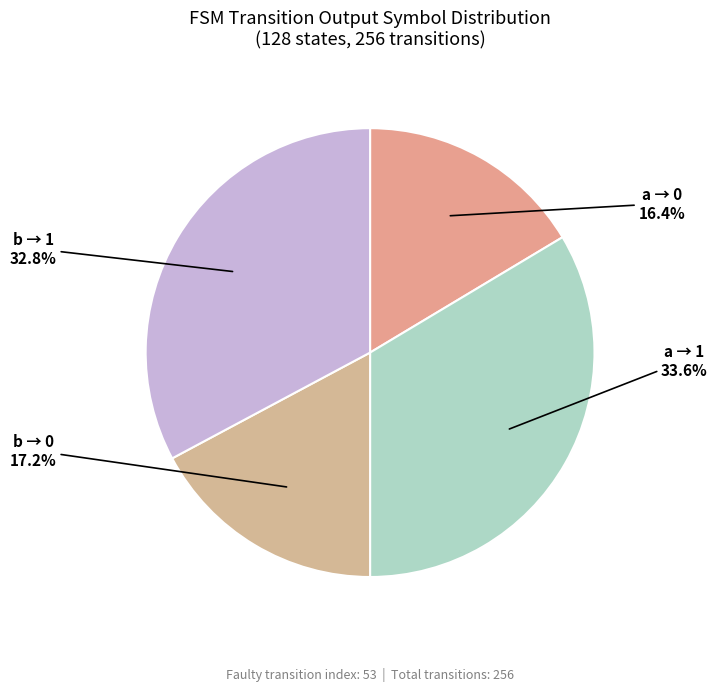

To the nearest percent, what is the difference between the largest and smallest slice percentages?

17%